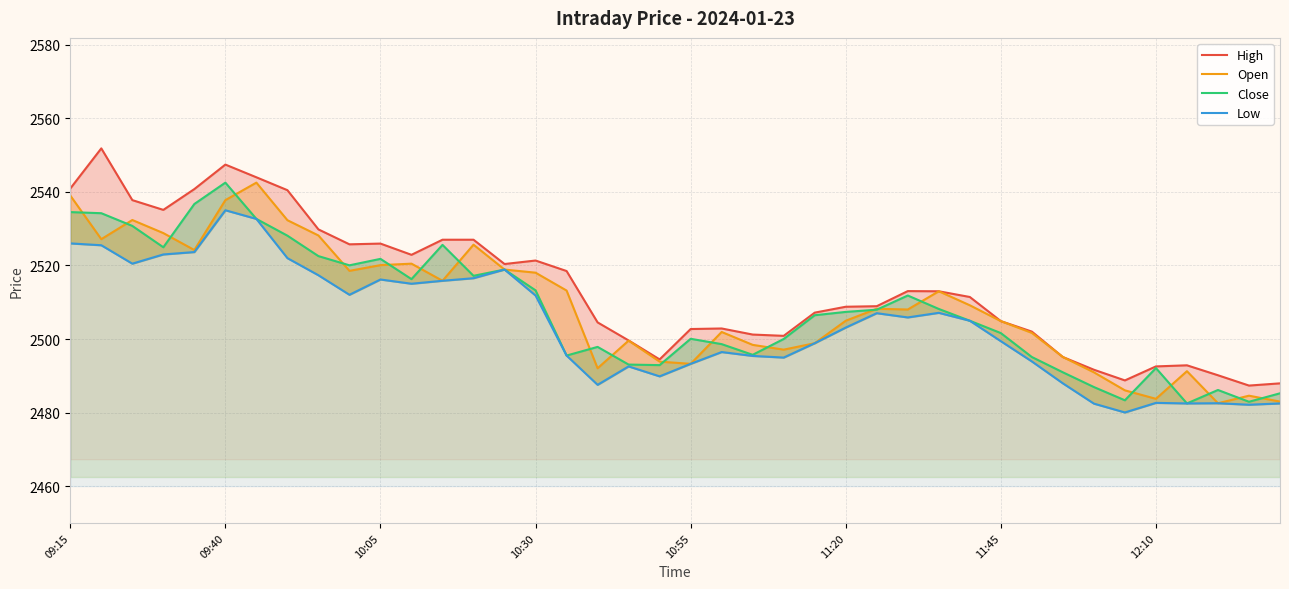

What are all the series names shown in the legend?

High, Open, Close, Low